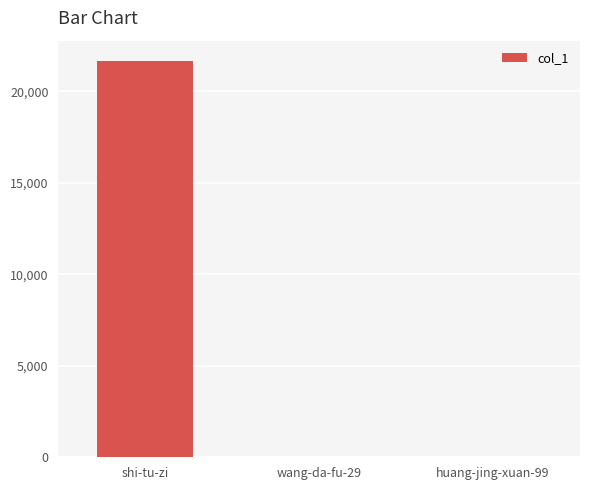

The value at shi-tu-zi is 21686. True or false?

True